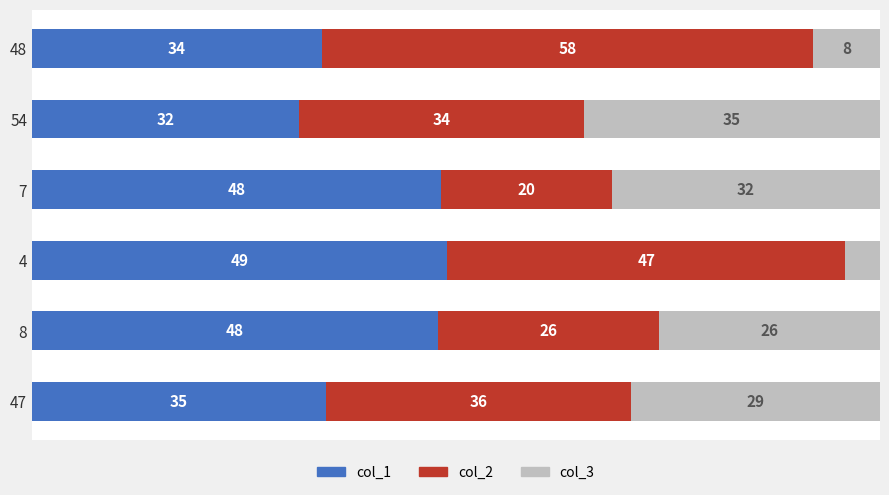

What are all the series names shown in the legend?

col_1, col_2, col_3